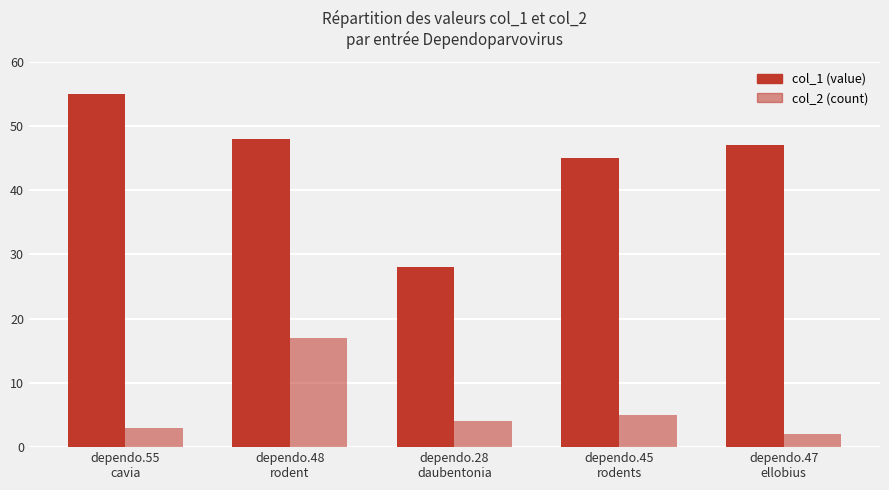

Are the bars grouped side by side (vs. stacked)?

Yes